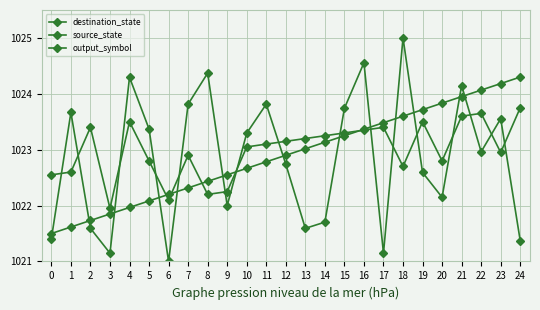

How many distinct data groups are displayed?

3